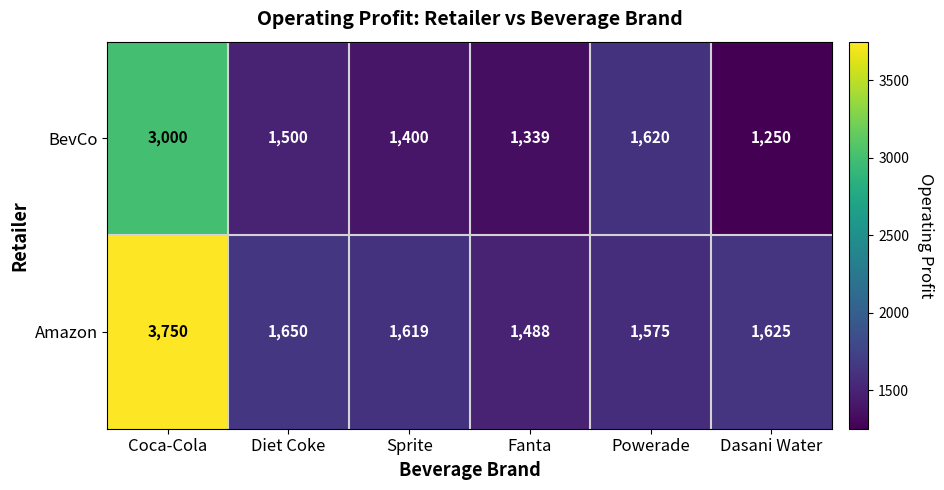

Reading left to right, transcribe all the data shown in this chart.

BevCo: 3000	1500	1400	1339	1620	1250
Amazon: 3750	1650	1619	1488	1575	1625